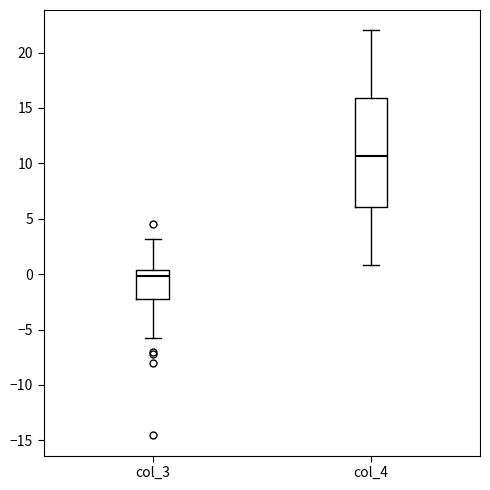

Reading left to right, transcribe this box plot: for each box, give where its median line is, the range the box spans, and where its two whiskers end, as read against the y-axis. The values are not printed on the chart, so give them approximately, as read against the axis.

col_3: median 0.0, box -2.0 to 0.5, whiskers -5.5 to 3.0
col_4: median 10.5, box 6.0 to 16.0, whiskers 1.0 to 22.0